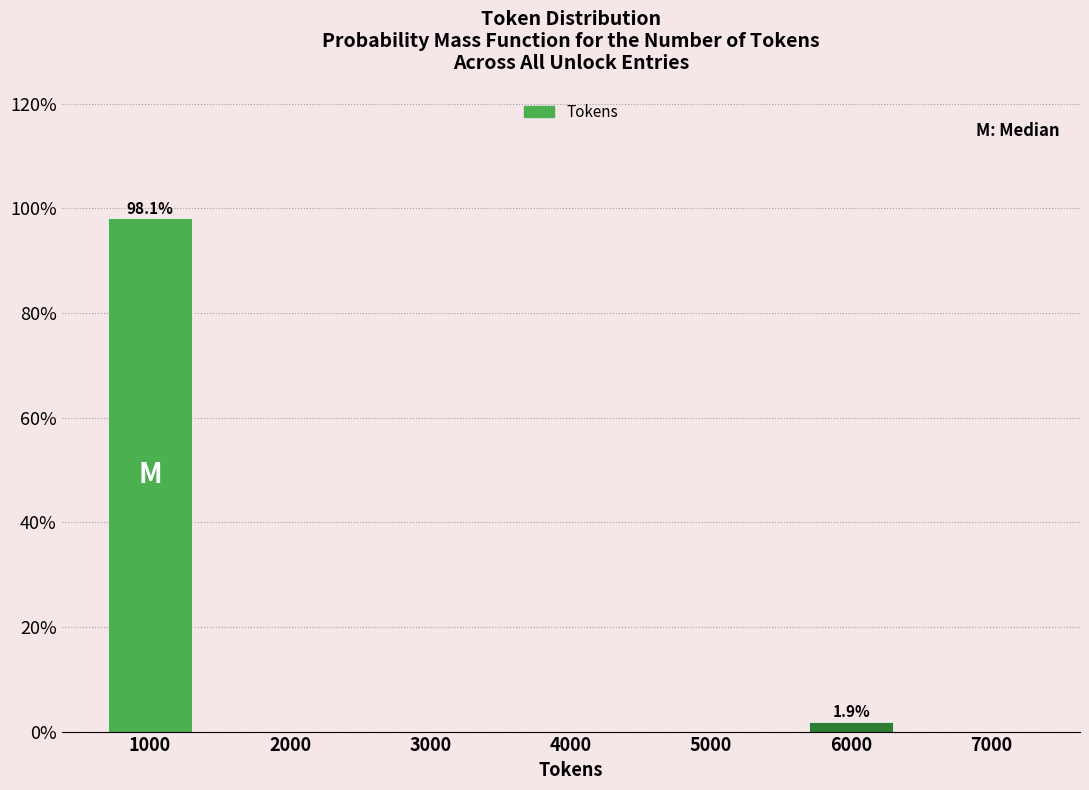

Reading left to right, extract all data points from this chart.

1000=98.1	2000=0.0	3000=0.0	4000=0.0	5000=0.0	6000=1.9	7000=0.0